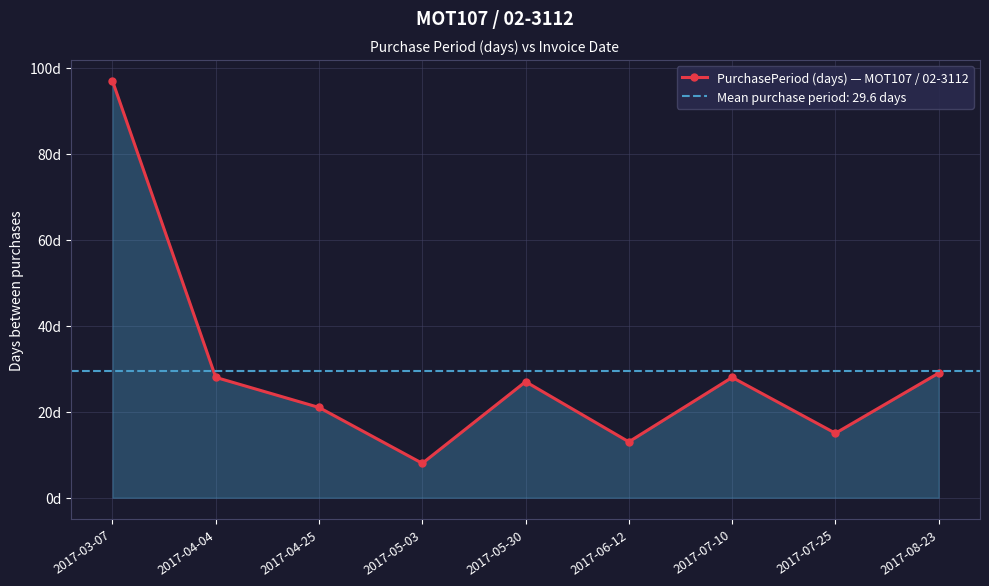

What is the smallest value displayed?

8